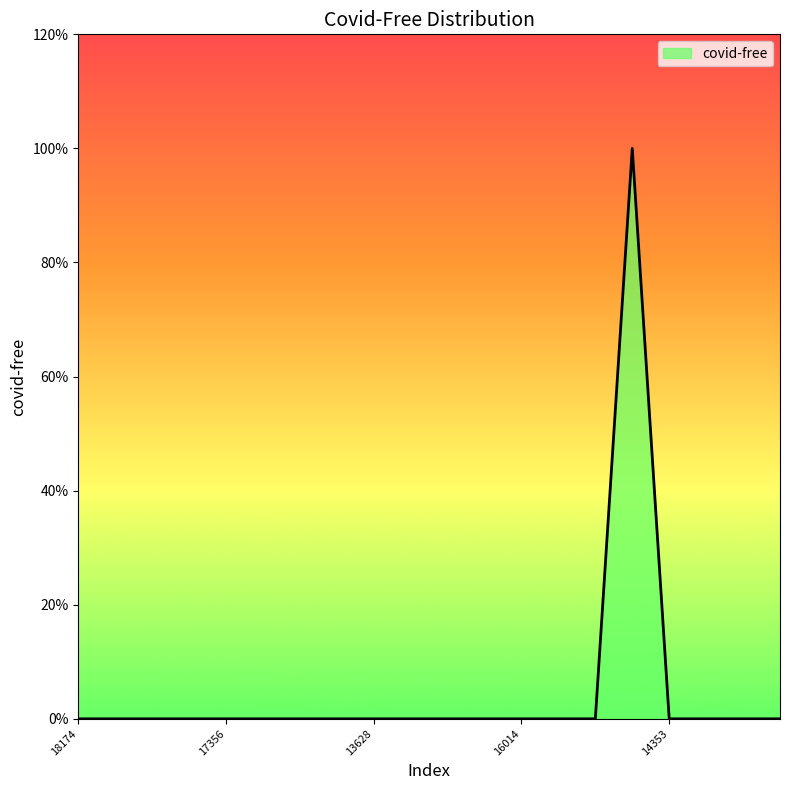

Reading left to right, what are all the values shown in this chart?

18174=0	14123=0	11635=0	14565=0	17356=0	10987=0	16651=0	17563=0	13628=0	16647=0	12711=0	18458=0	16014=0	19484=0	11775=0	10712=1	14353=0	10831=0	11513=0	11783=0